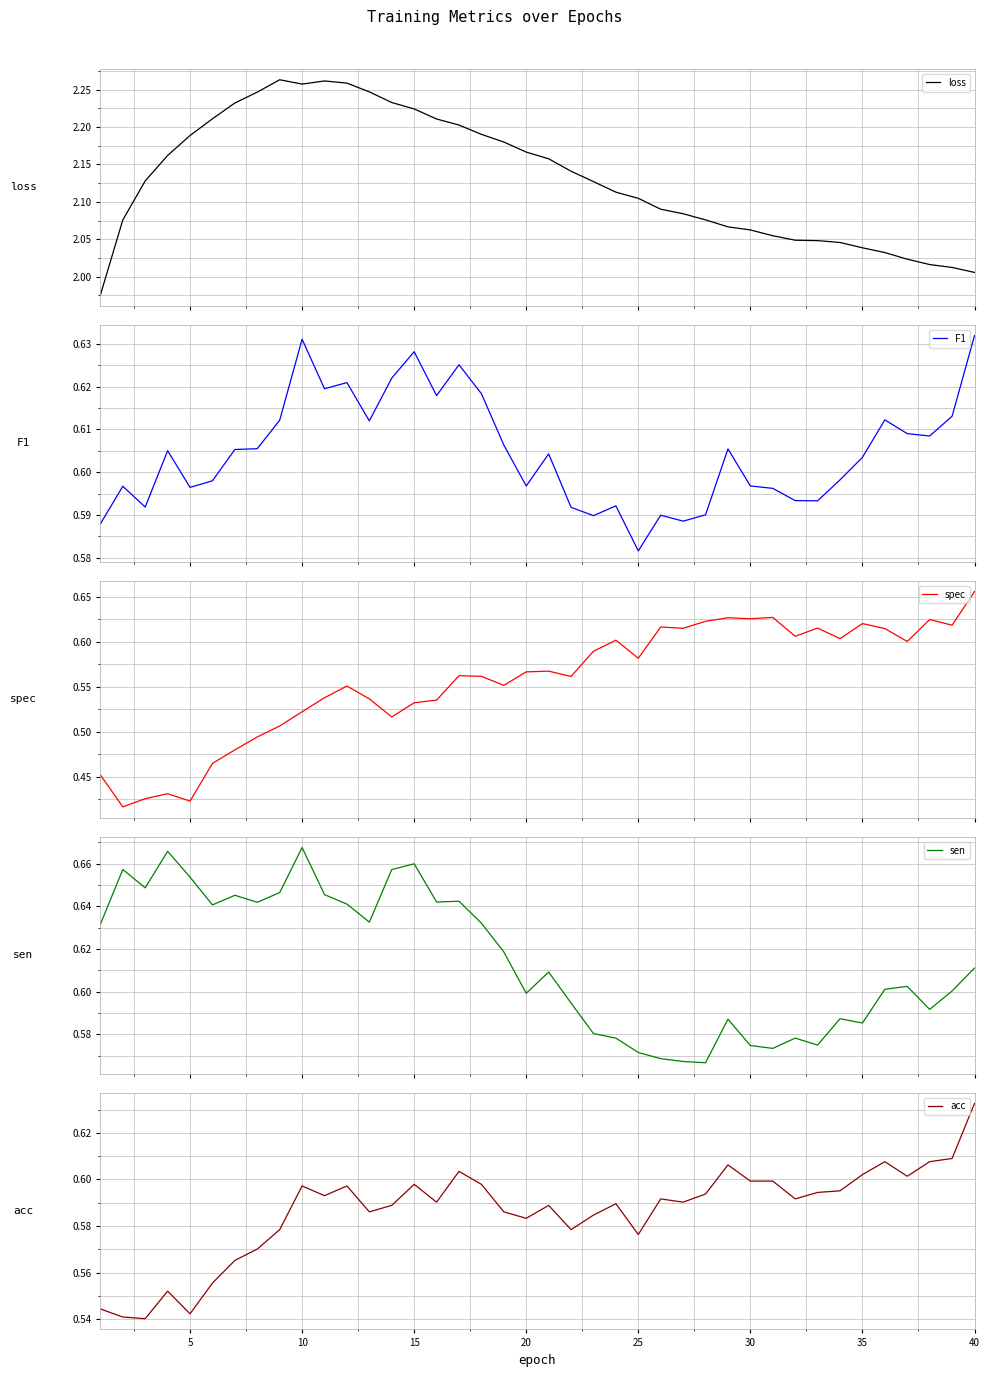

What is the value of the loss point at the 2nd from the left?

2.1